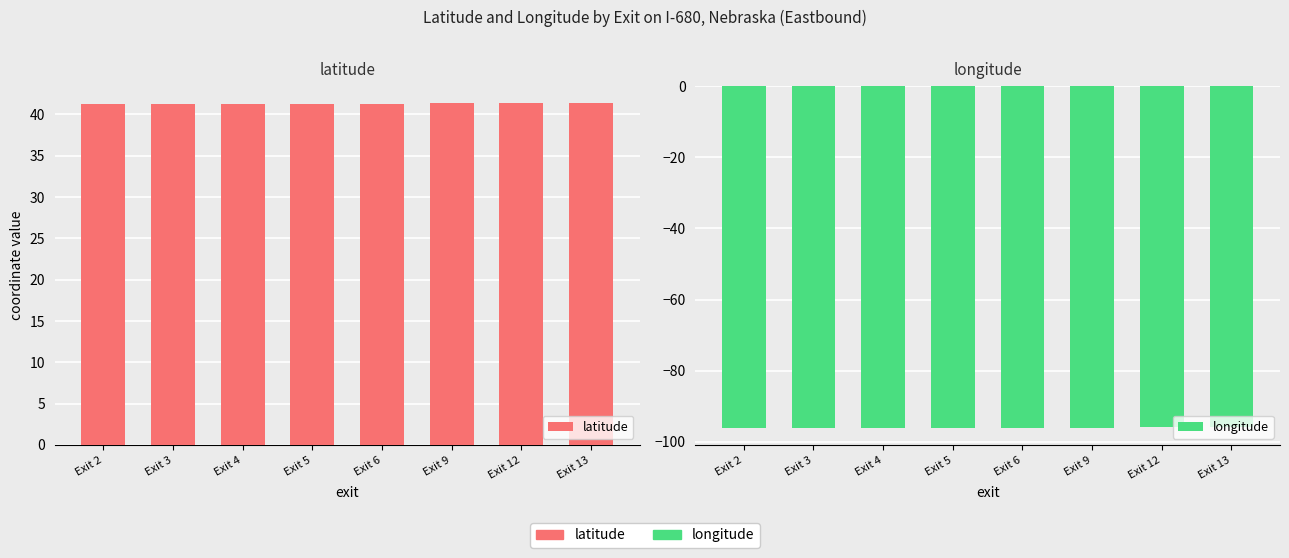

Which series has the largest total across all categories?

latitude